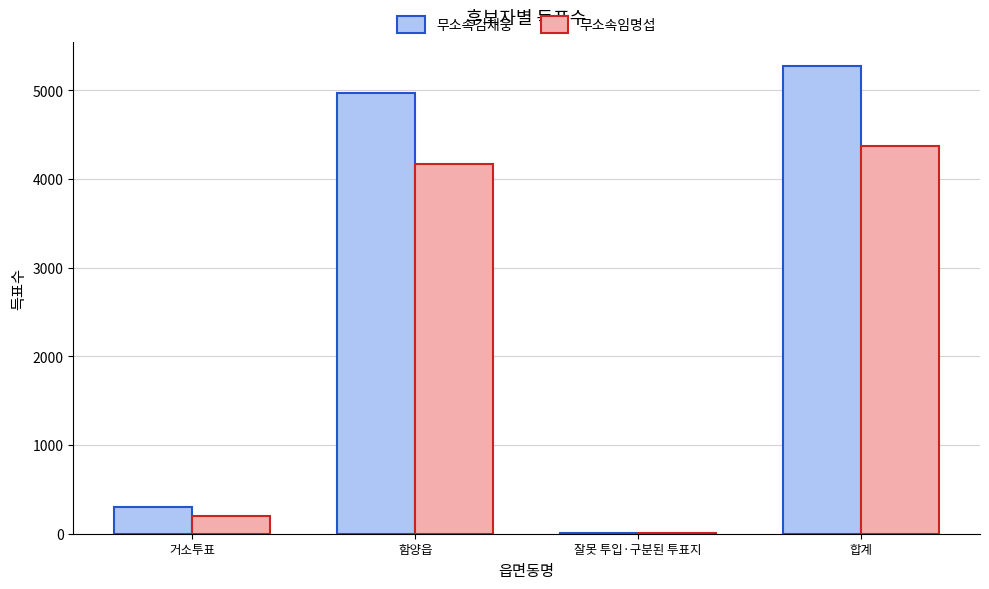

Reading left to right, what are all the values shown in this chart?

무소속김재웅: 거소투표=302	함양읍=4966	잘못 투입·구분된 투표지=5	합계=5273
무소속임명섭: 거소투표=198	함양읍=4170	잘못 투입·구분된 투표지=6	합계=4374